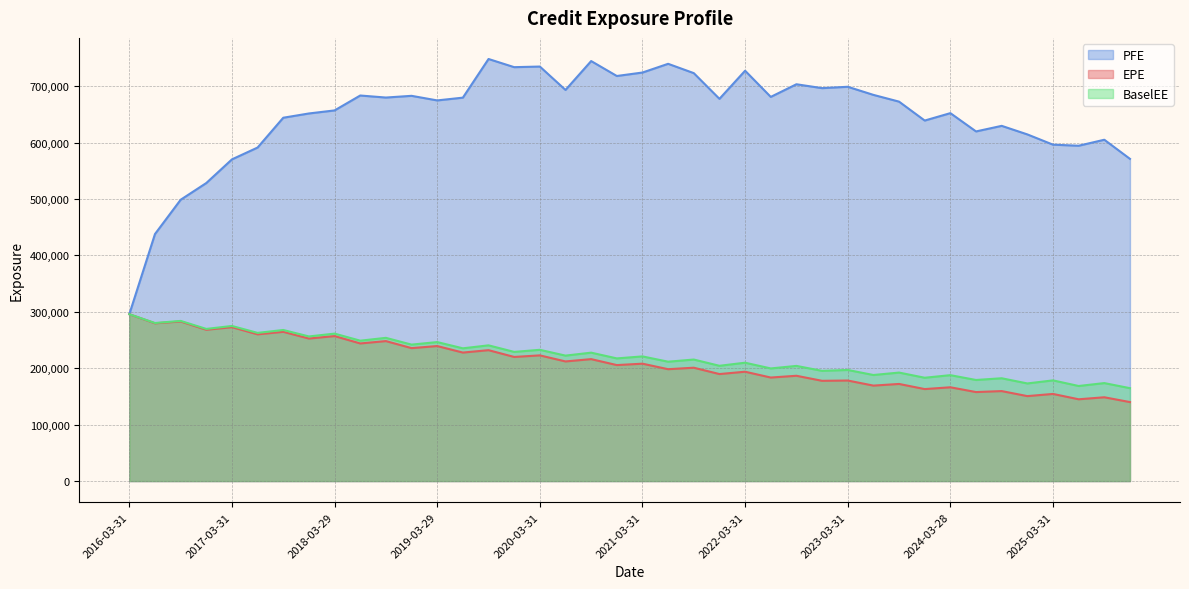

Between 2017-09-29 and 2025-06-30, which series saw the biggest shift?

EPE